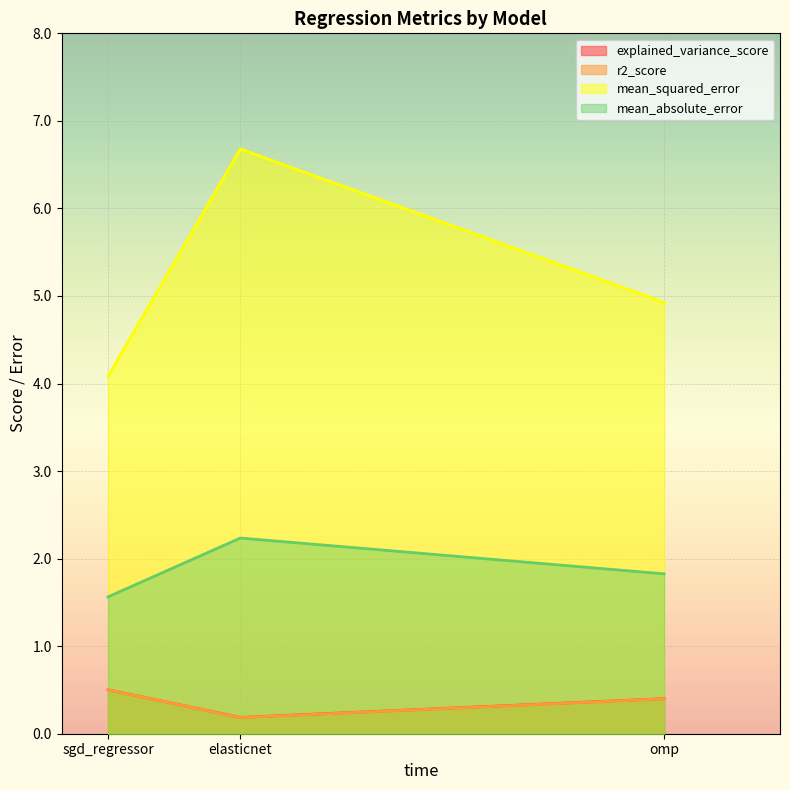

Which series changed the most between sgd_regressor and elasticnet?

mean_squared_error